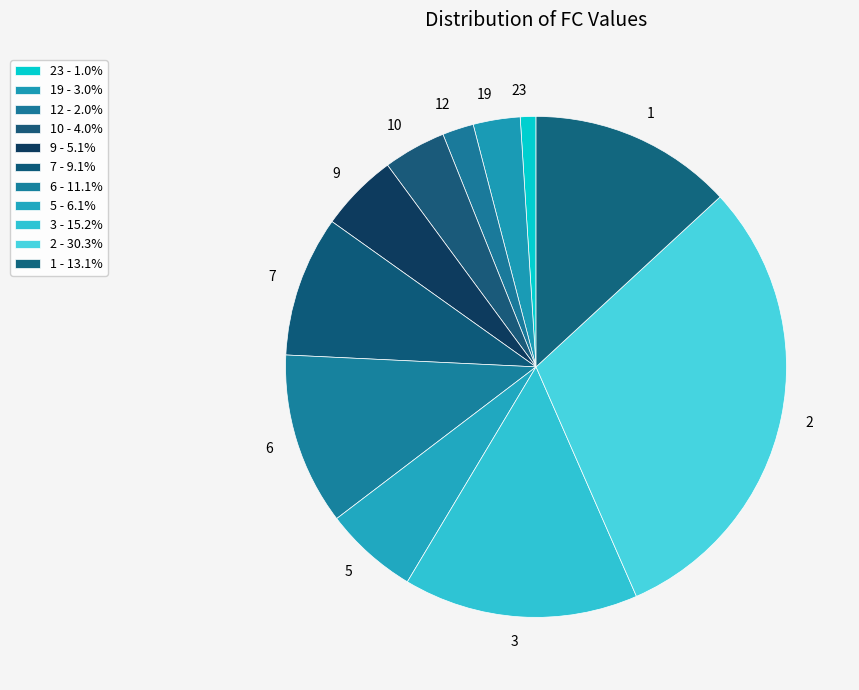

Does any single category account for the majority?

No